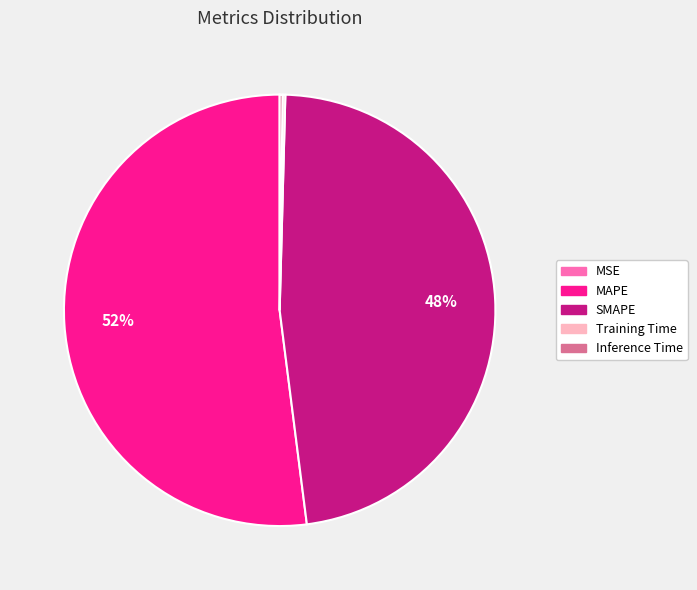

Is there a majority slice in this chart?

Yes